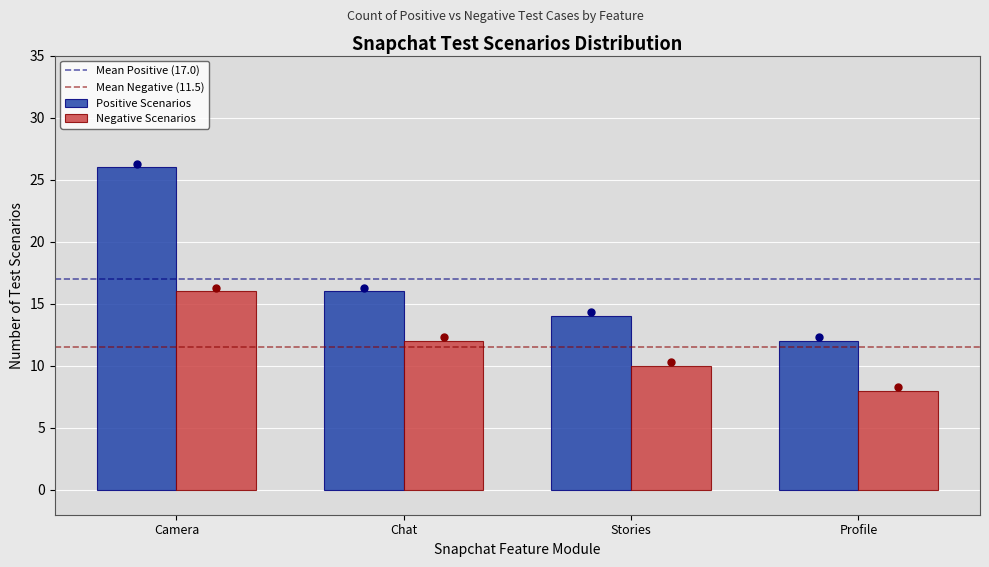

Reading right to left, extract all data points from this chart.

Positive Scenarios: 12	14	16	26
Negative Scenarios: 8	10	12	16